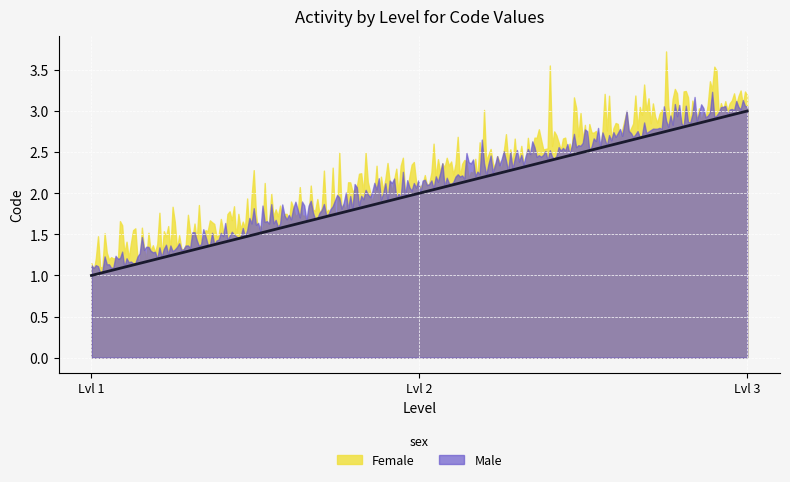

The value at Pour se déplacer à l'intérieur is 1. True or false?

False